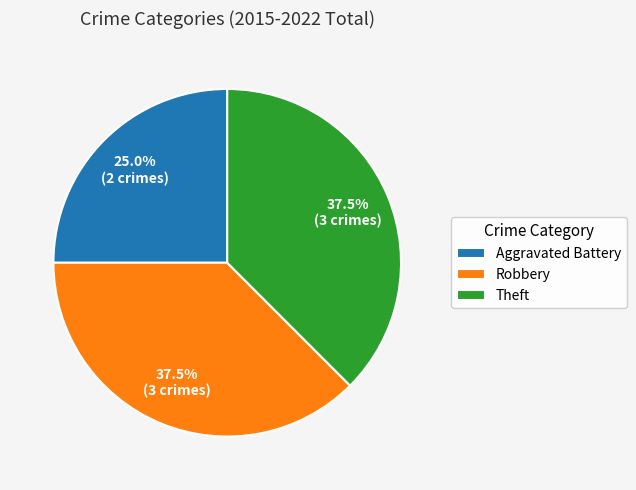

The Aggravated Battery slice represents 25% of the pie. True or false?

True